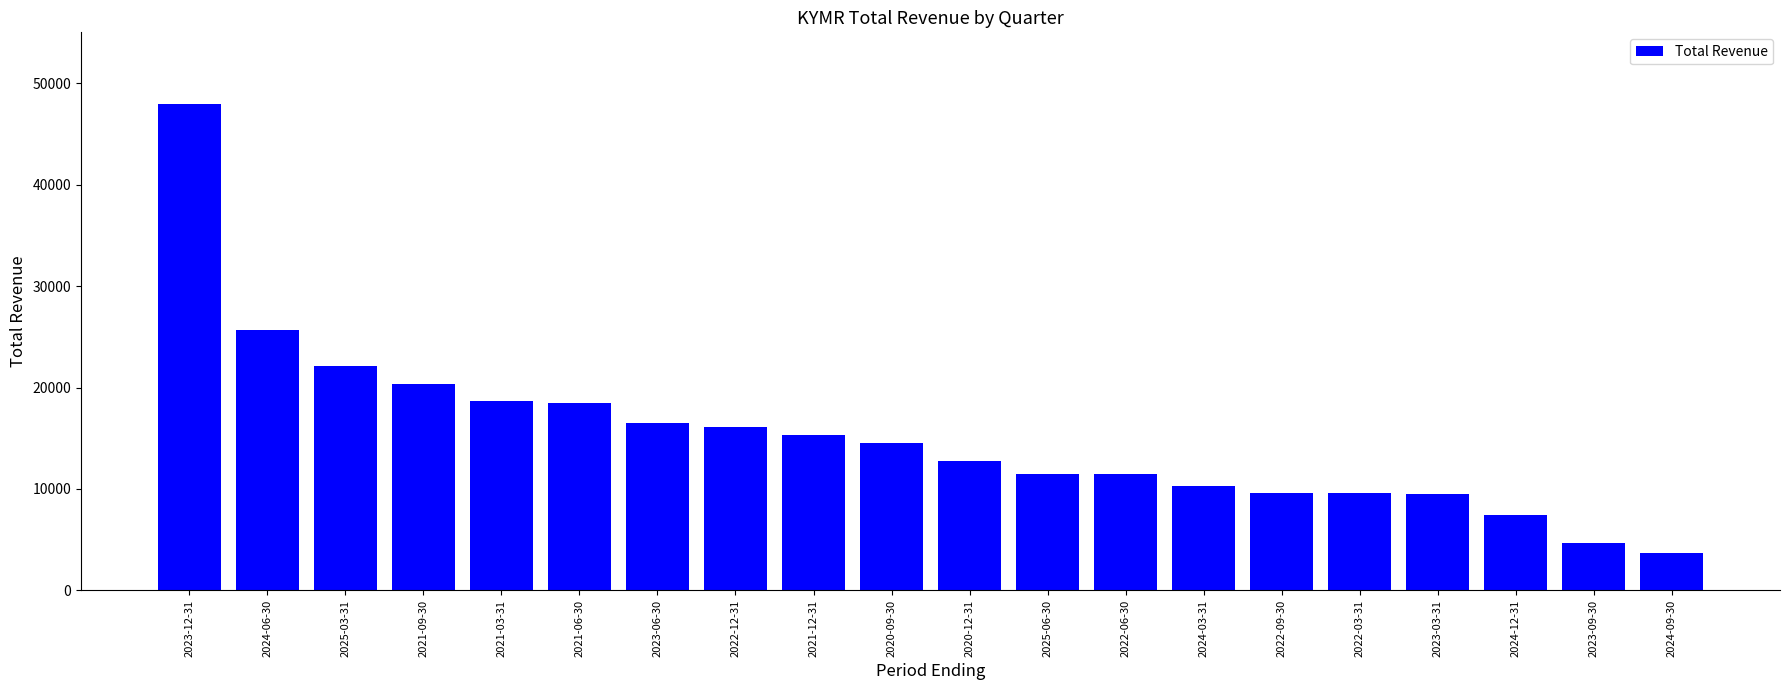

Which category has the lowest value across all series?

2024-09-30